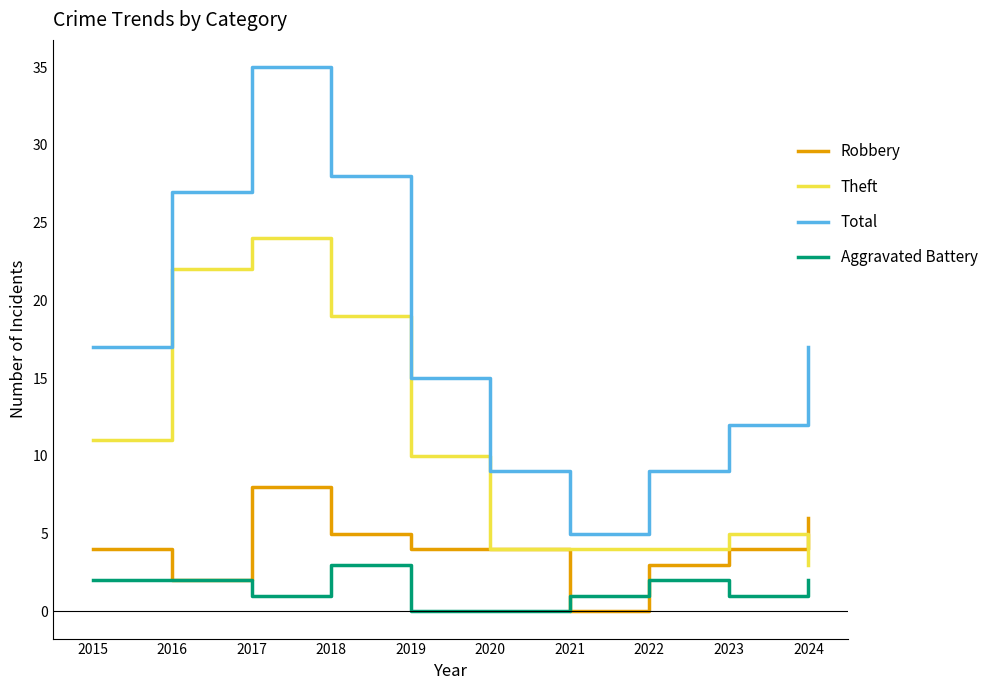

What is the difference between the highest and lowest values at 2016?

25